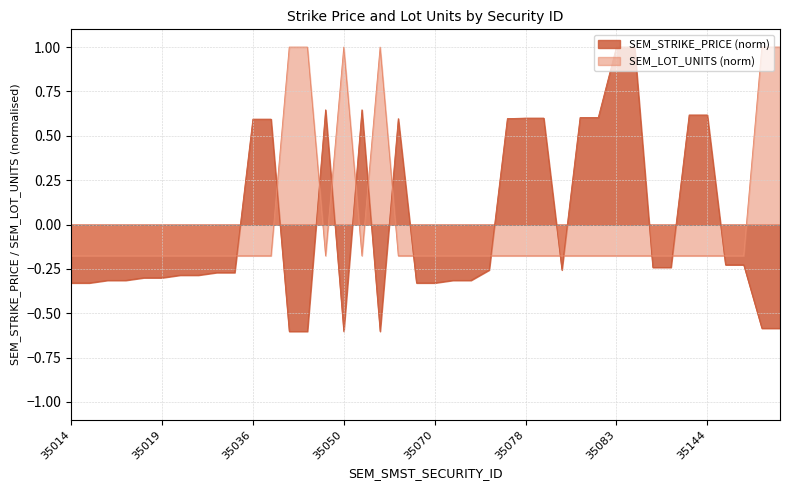

Which series has the widest spread of values?

SEM_STRIKE_PRICE (norm)